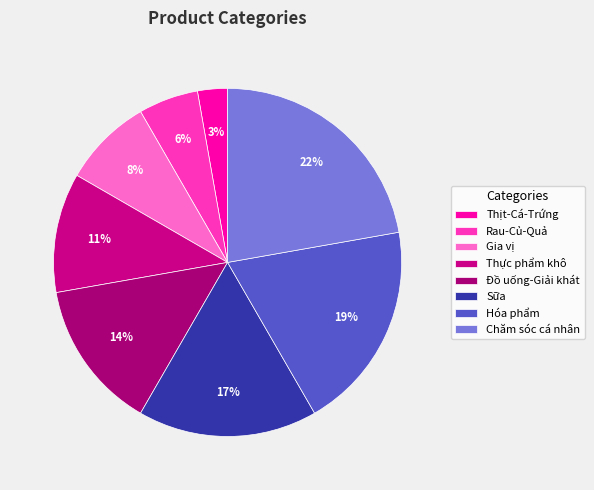

Is it true that Sữa is 26% of the pie?

False